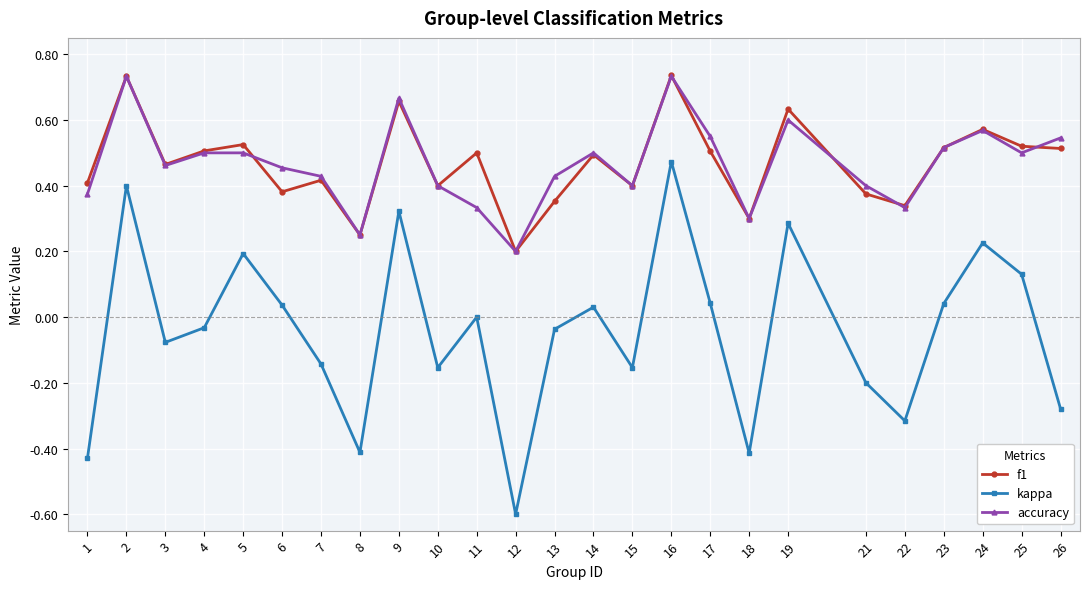

Where is the first local maximum for f1?

2